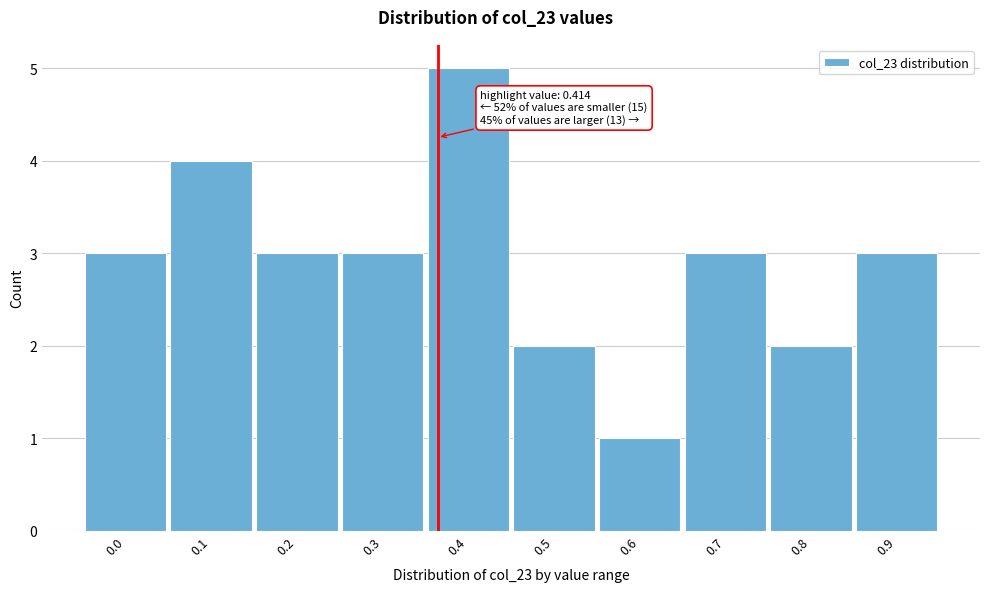

Reading right to left, what are all the values shown in this chart?

0.9=3	0.8=2	0.7=3	0.6=1	0.5=2	0.4=5	0.3=3	0.2=3	0.1=4	0.0=3